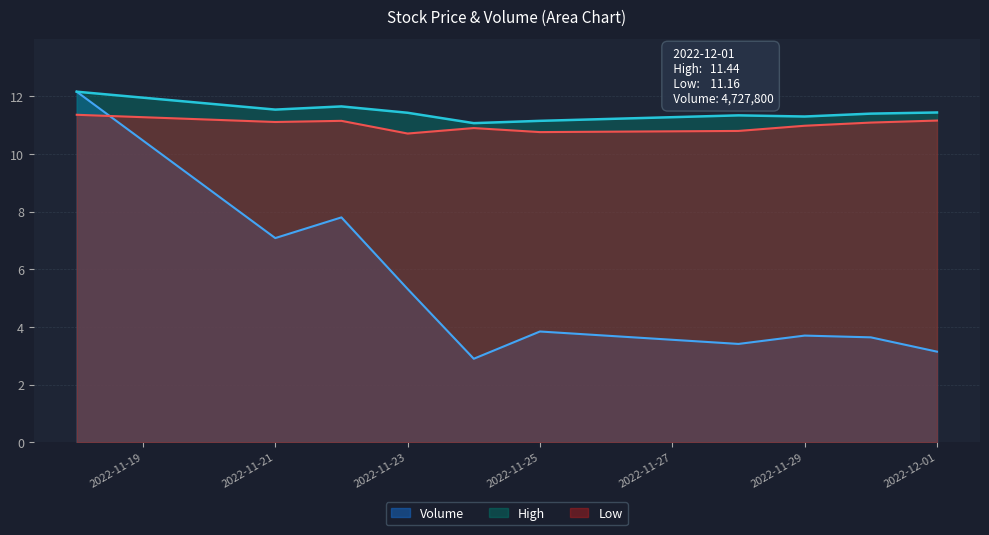

Is the value of High at 2022-11-28 greater than the value of Volume at 2022-11-28?

Yes